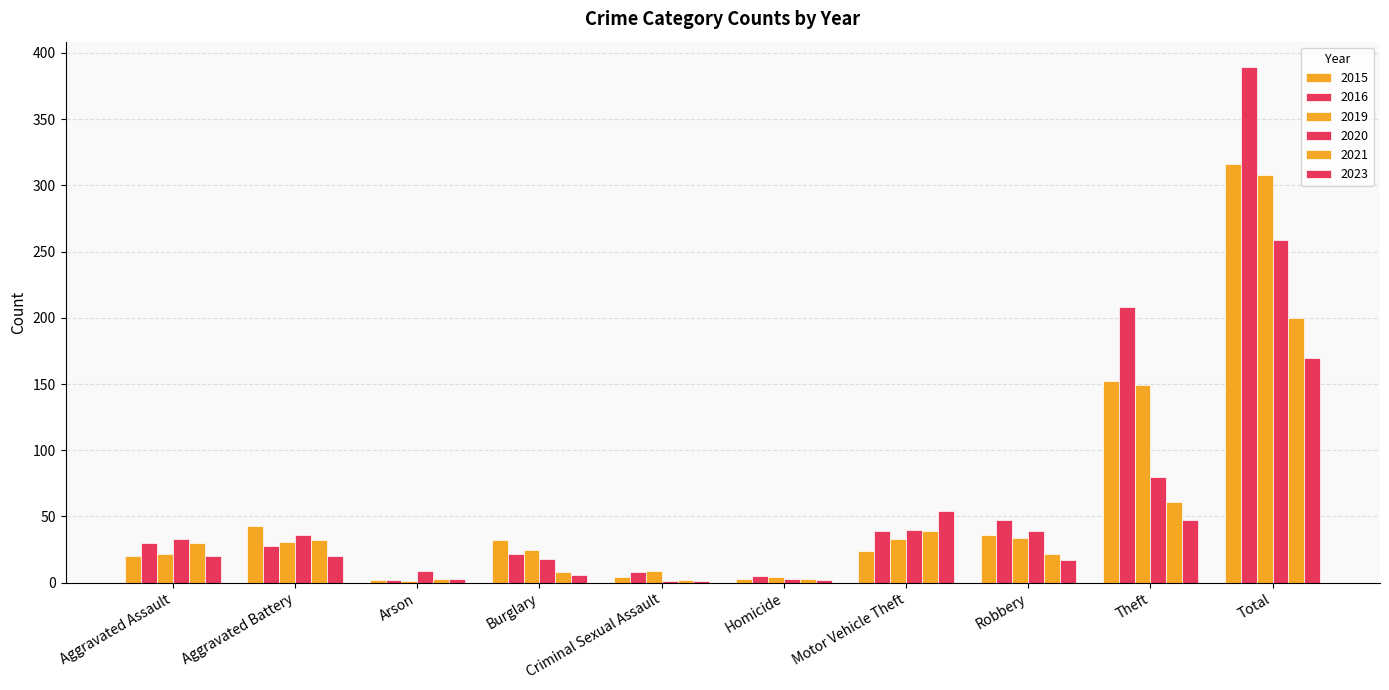

What is the value of the 2021 bar at the 6th from the left?

3